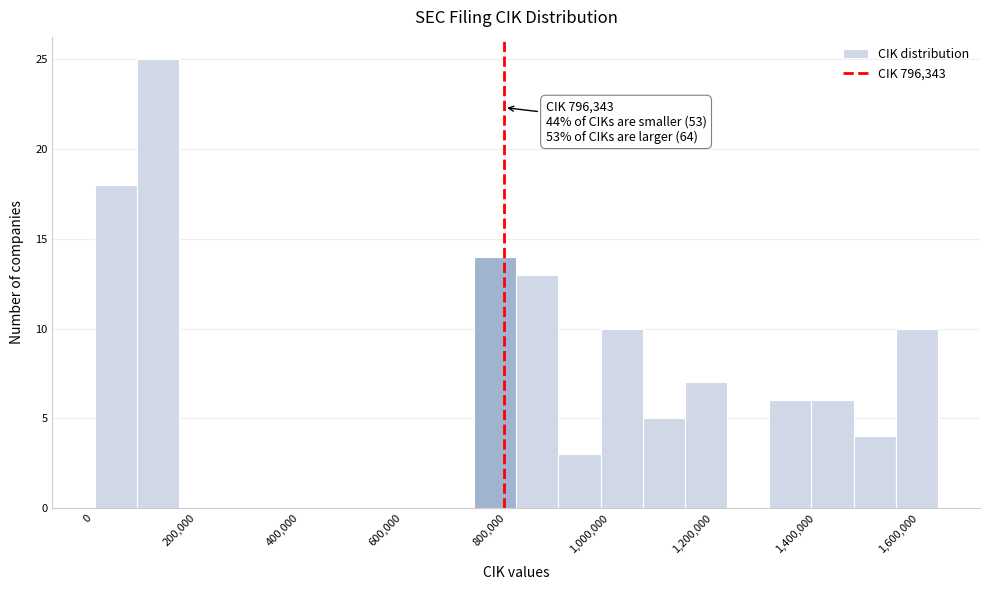

Over which range of the x-axis is the bar tallest?

80000 to 160000